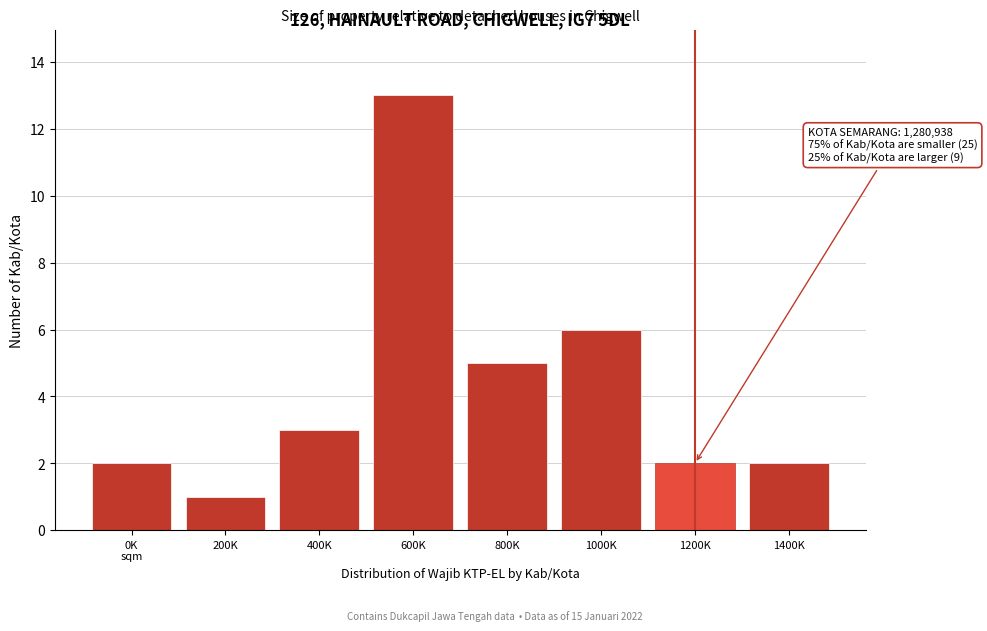

Reading right to left, extract all data points from this chart.

2	2	6	5	13	3	1	2